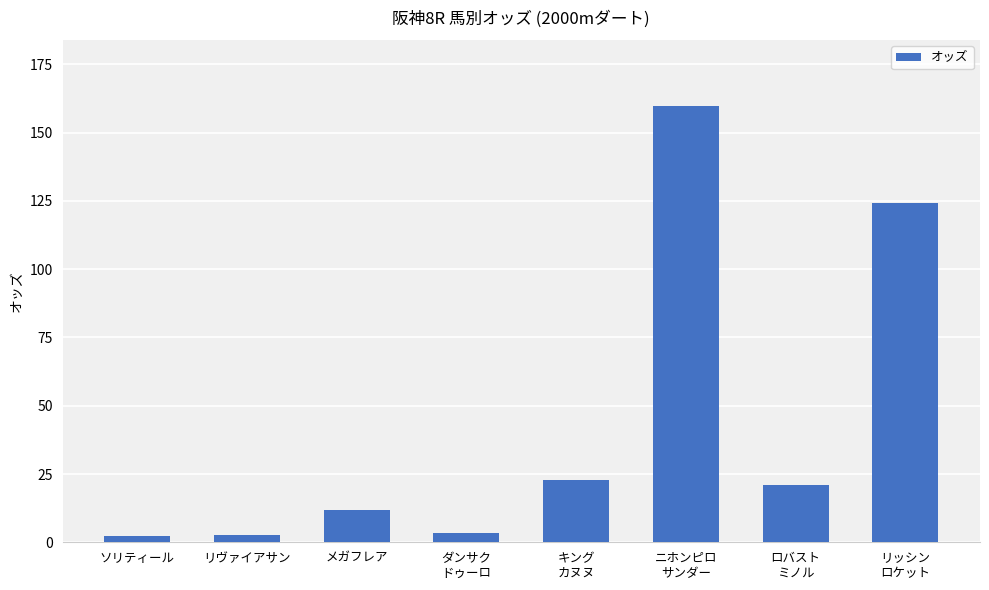

What is the difference between the maximum and second lowest values?

157.1